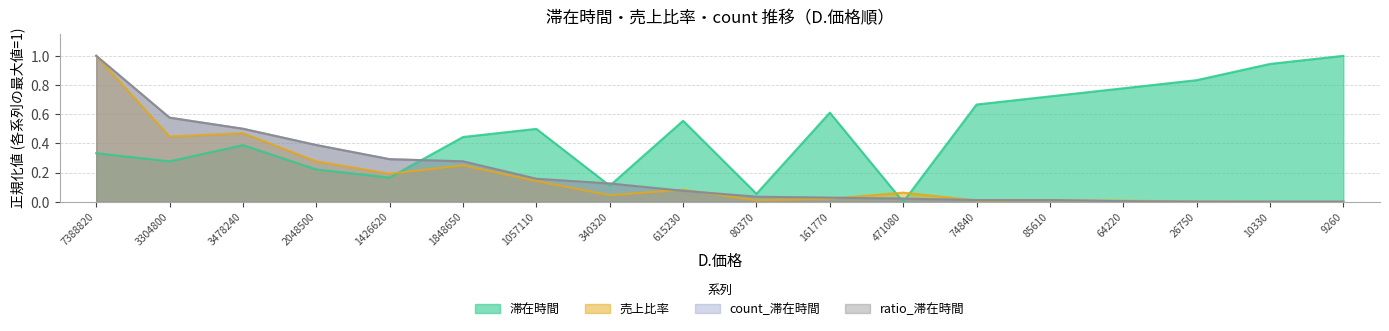

Where is the first local minimum for 滞在時間?

3304800